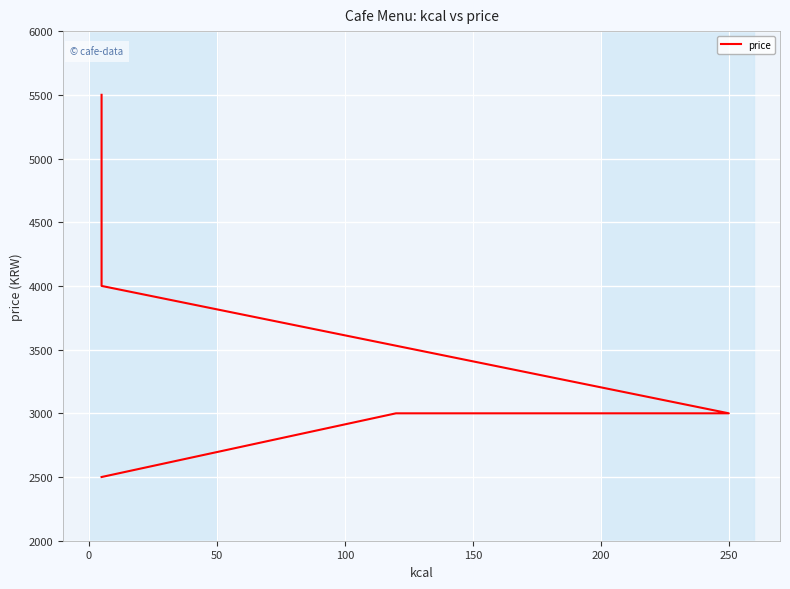

Does the chart display data point markers on the line(s)?

No